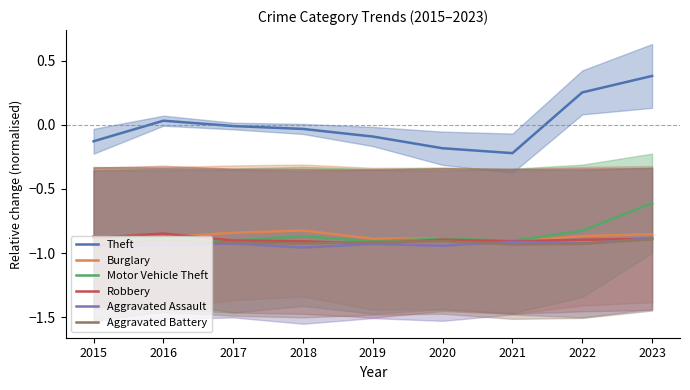

Where is Aggravated Battery nearest to the value 0?

2023